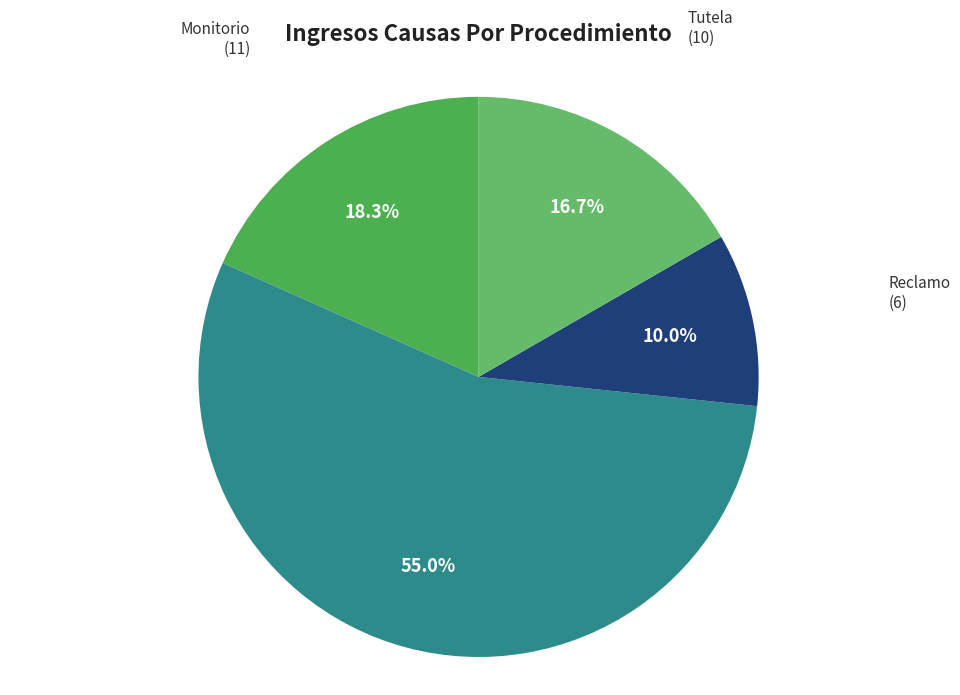

How many segments does this pie chart have?

4